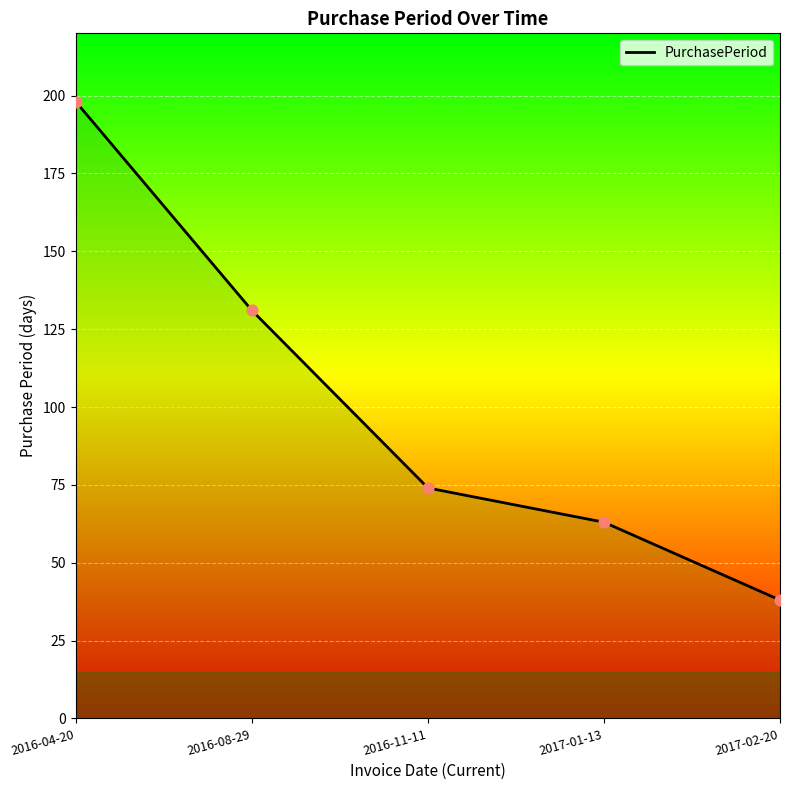

What is the change in value from 2016-08-29 to 2017-01-13?

-68